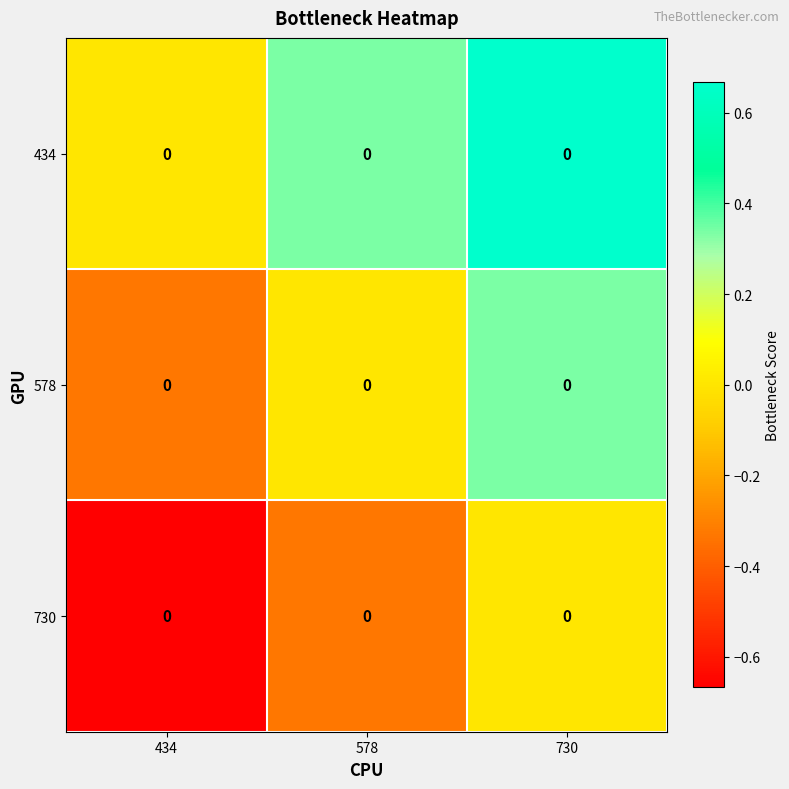

What is the highest value of the 578 series?

0.3